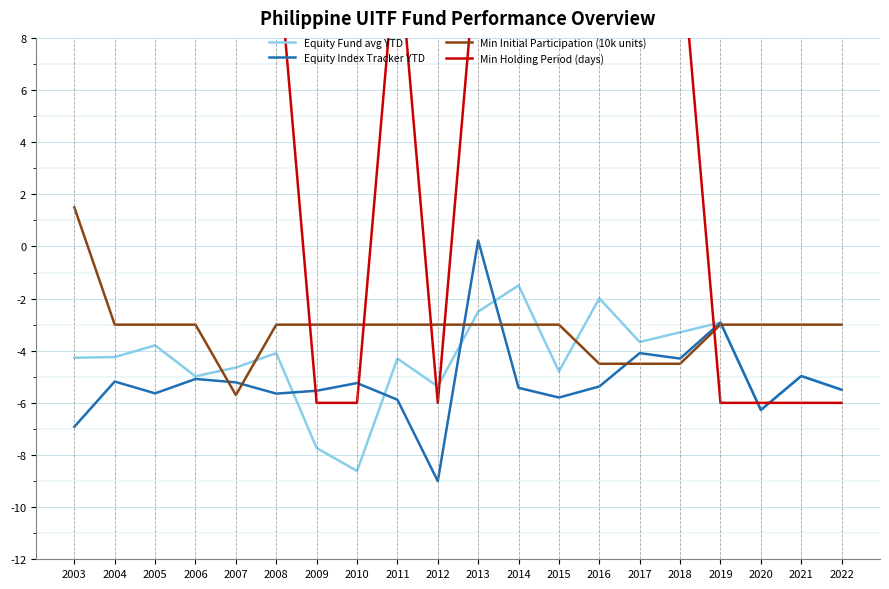

Which series has the largest range (max minus min)?

Min Holding Period (days)